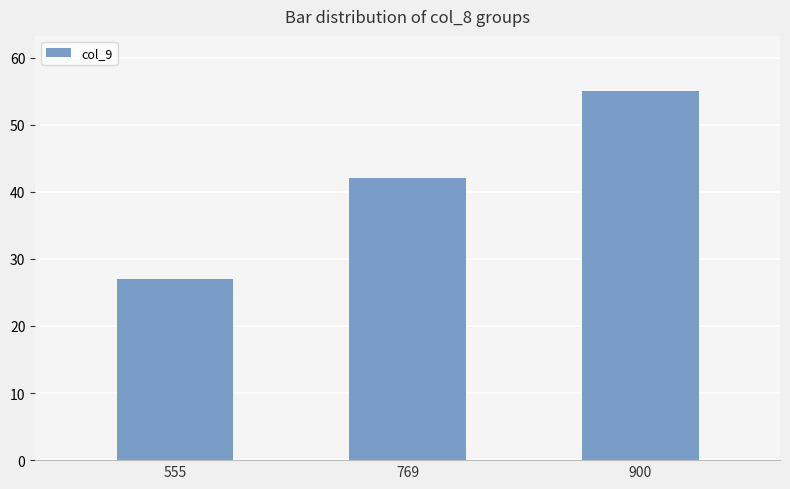

What value does the data have at 555?

27